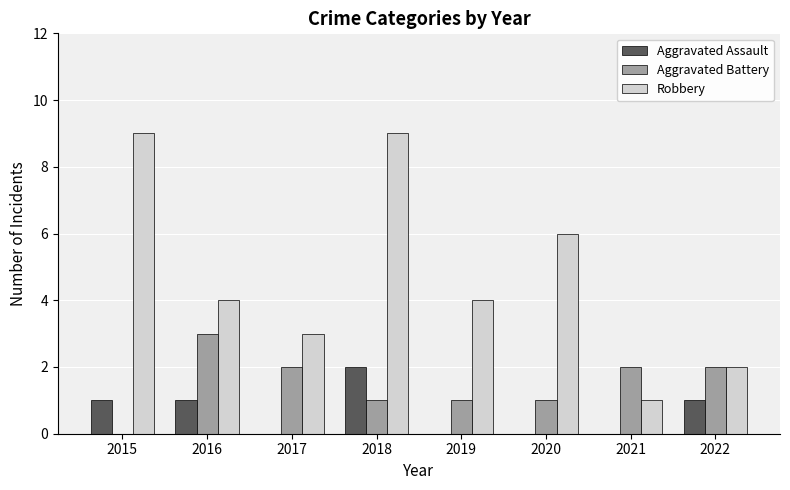

Does the chart contain stacked bars?

No